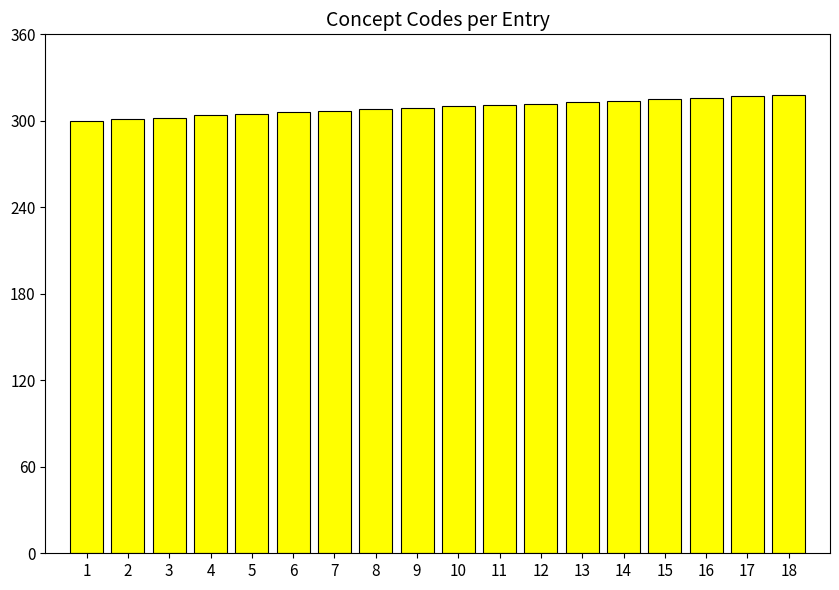

What is the approximate value at 9?

309